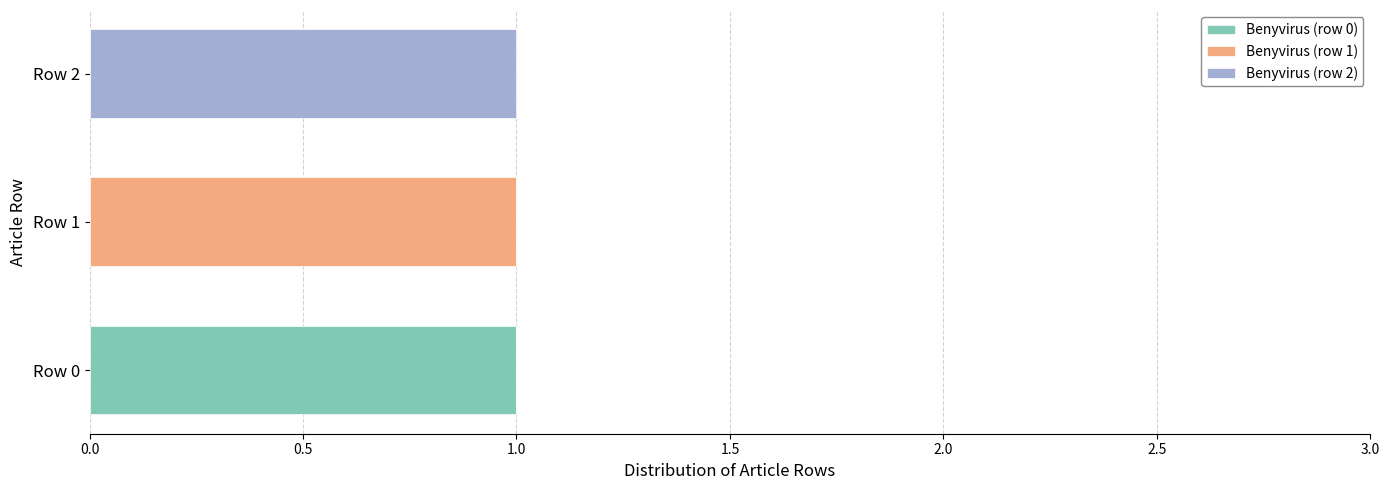

The value of Benyvirus (row 0) at Row 2 is -1. True or false?

False